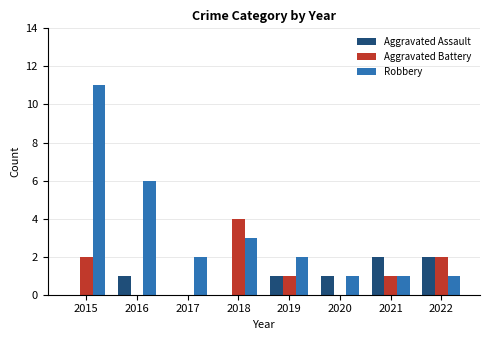

How many groups of bars are there?

8